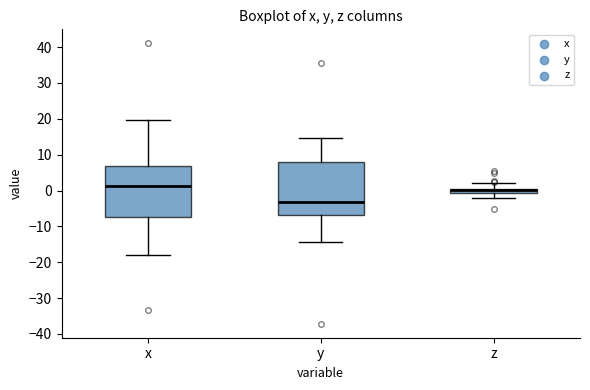

Where does the upper whisker of the box for y end on the y-axis? The values are not printed on the chart, so give them approximately, as read against the axis.

15